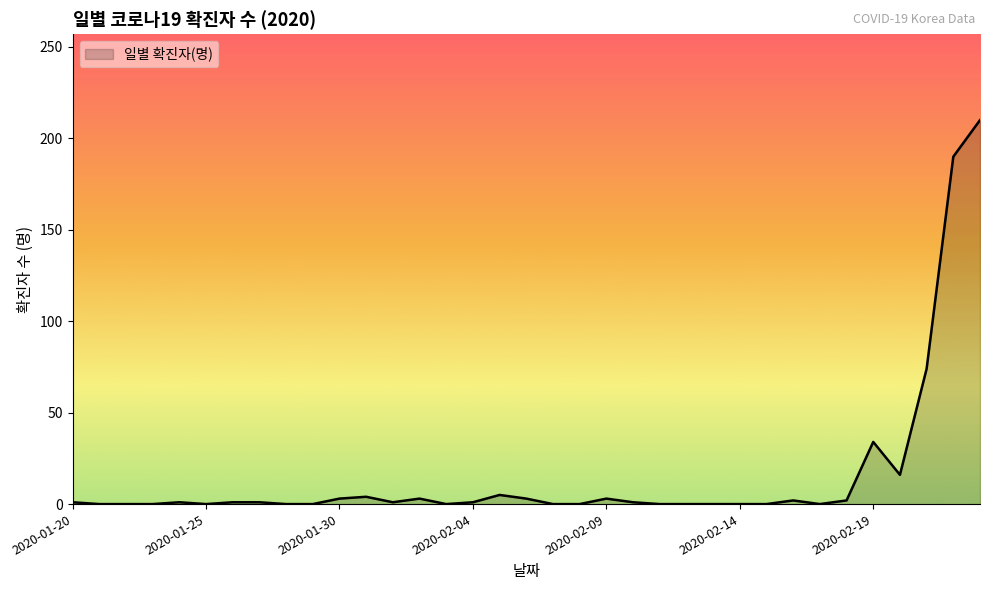

What is the difference between the maximum and minimum values?

210